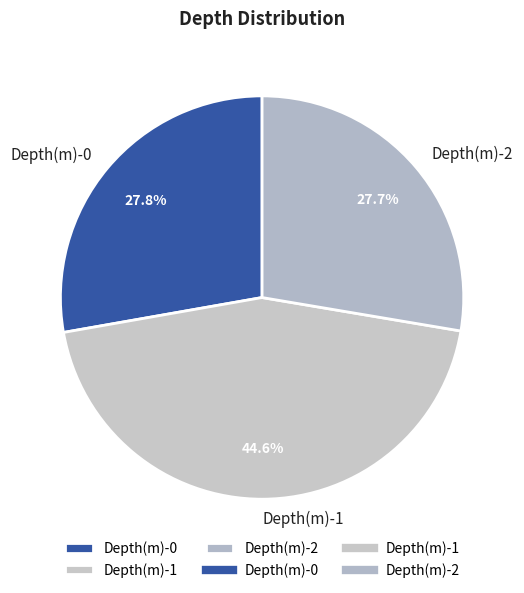

Approximately how many times larger is the value at Depth(m)-2 compared to Depth(m)-0?

1.0